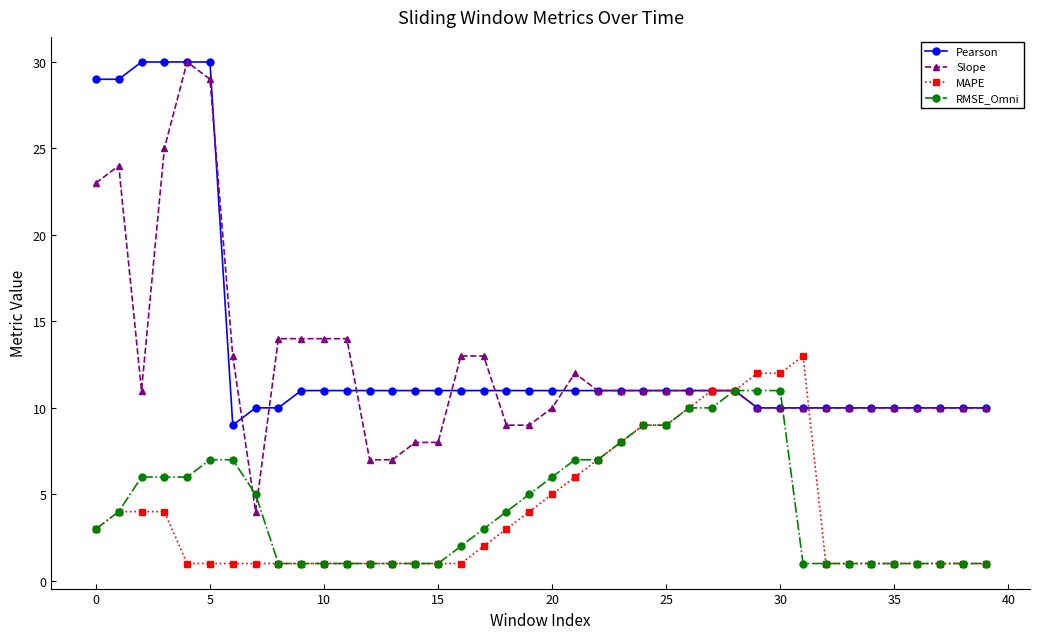

What is the value of the RMSE_Omni point at the 15th from the left?

1